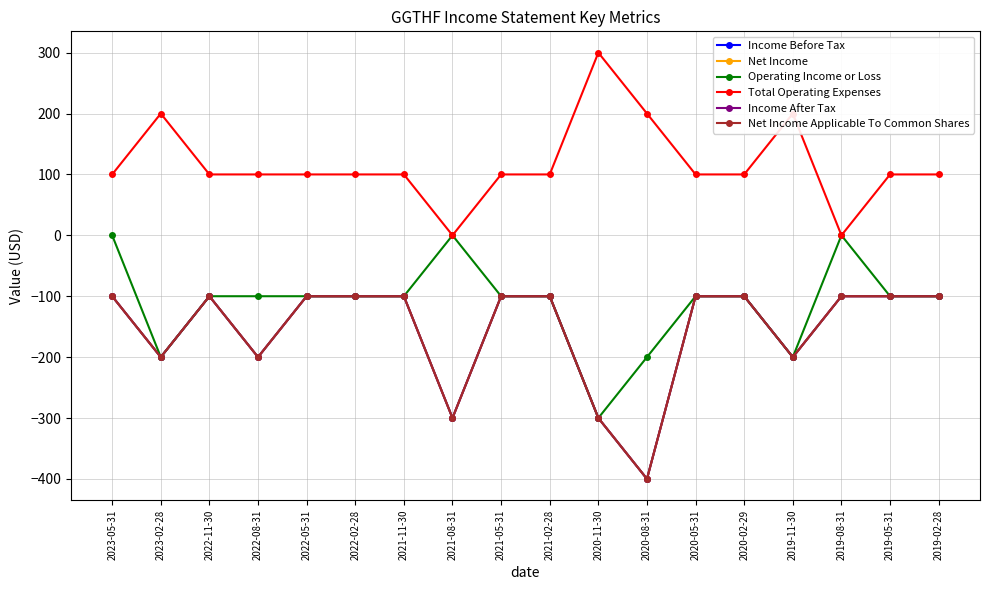

At which label does Operating Income or Loss reach its peak?

2023-05-31